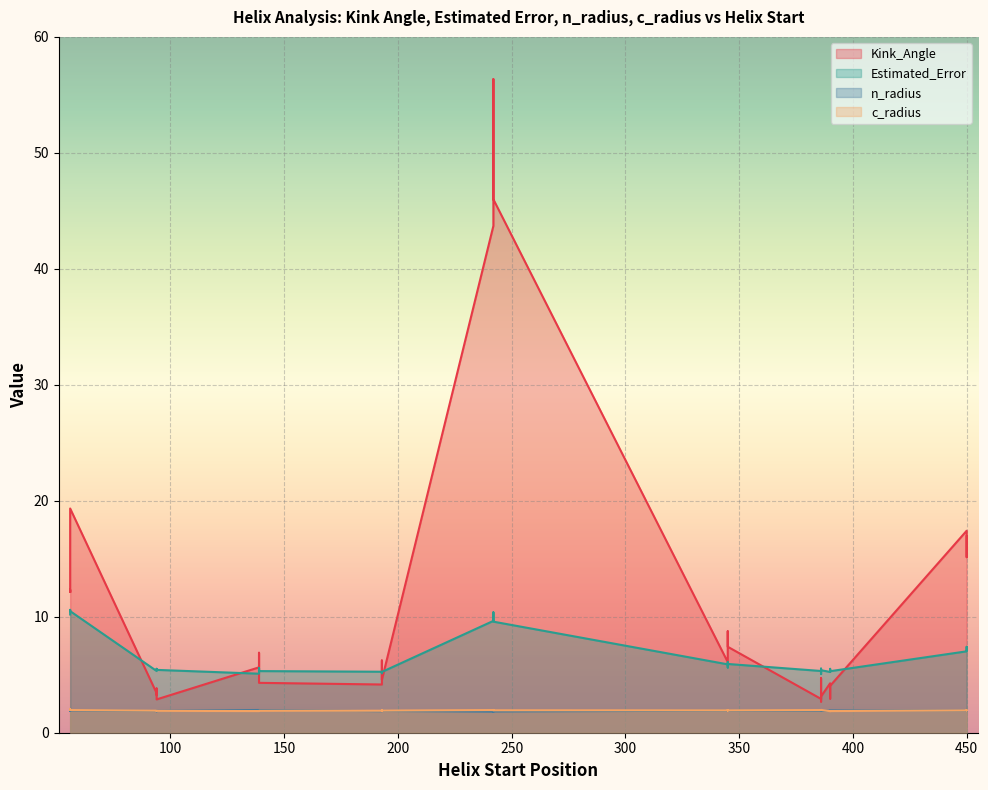

True or false: Kink_Angle and n_radius intersect in this chart.

False